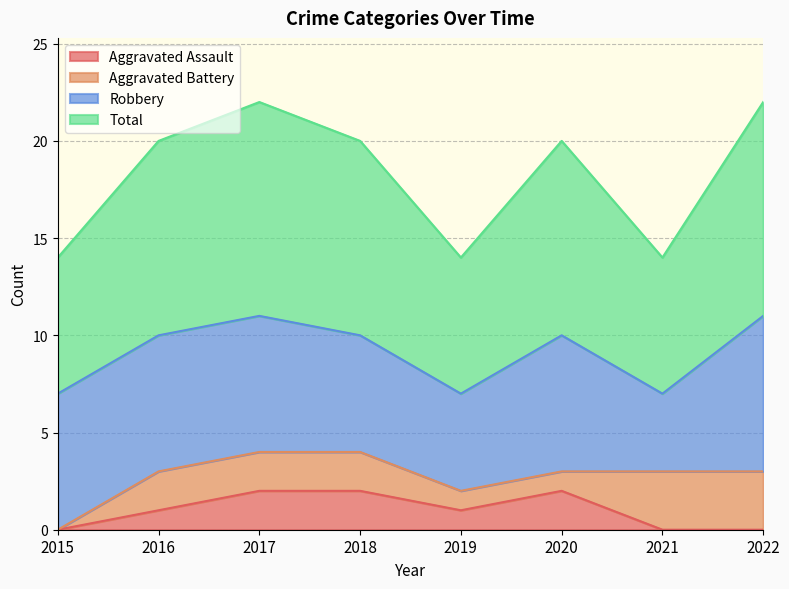

True or false: Aggravated Assault has a value of 0 at 2015.

True